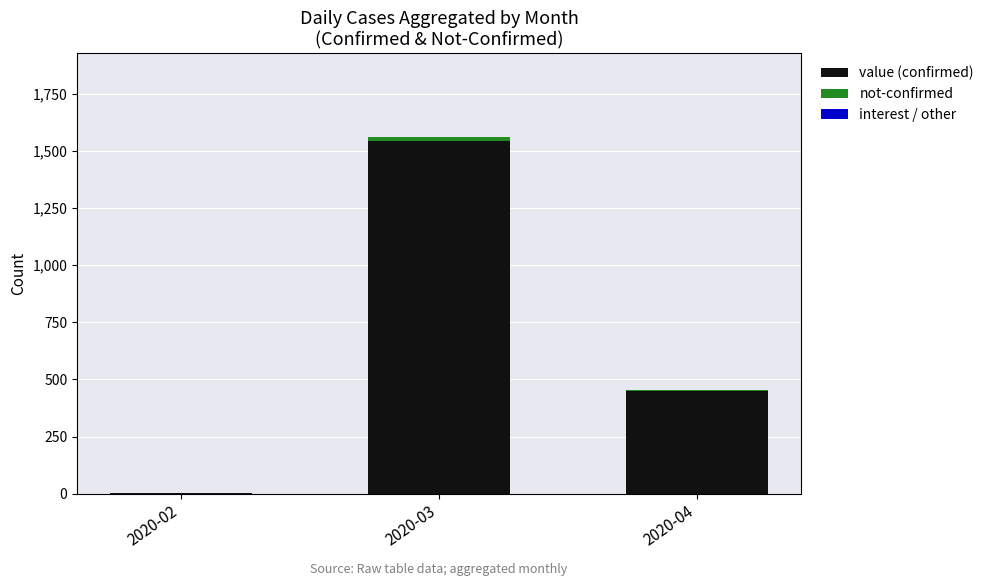

Are the bars grouped side by side (vs. stacked)?

No